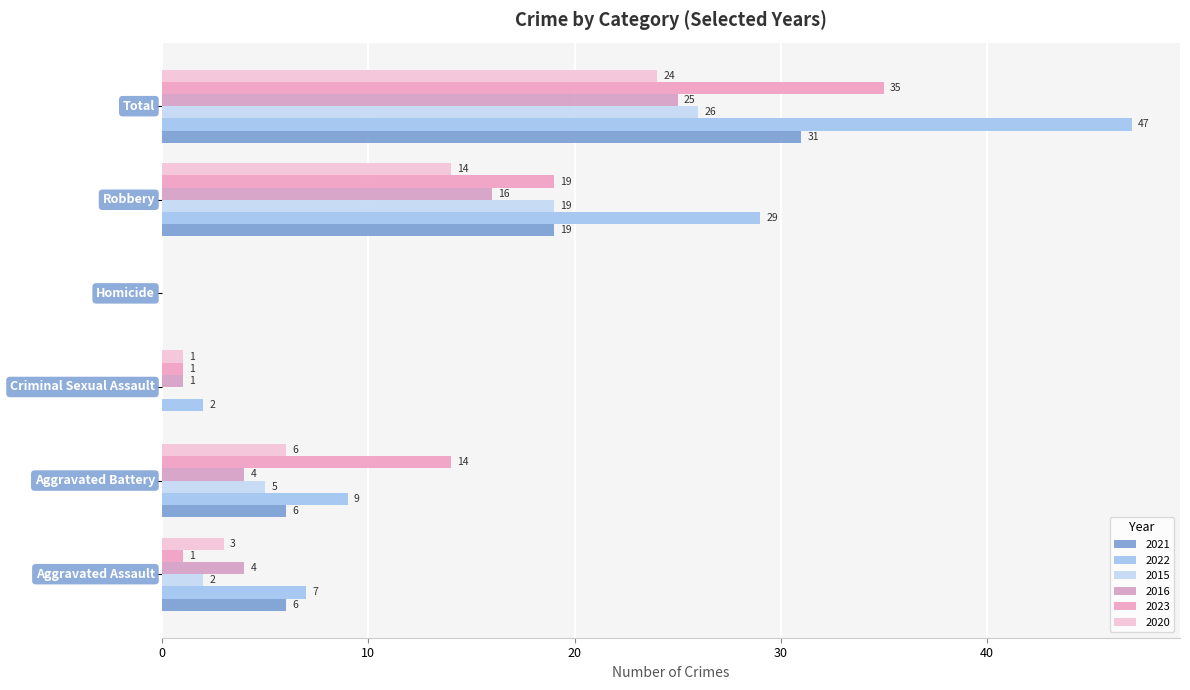

Rank the categories by 2020 value from highest to lowest.

Total, Robbery, Aggravated Battery, Aggravated Assault, Criminal Sexual Assault, Homicide